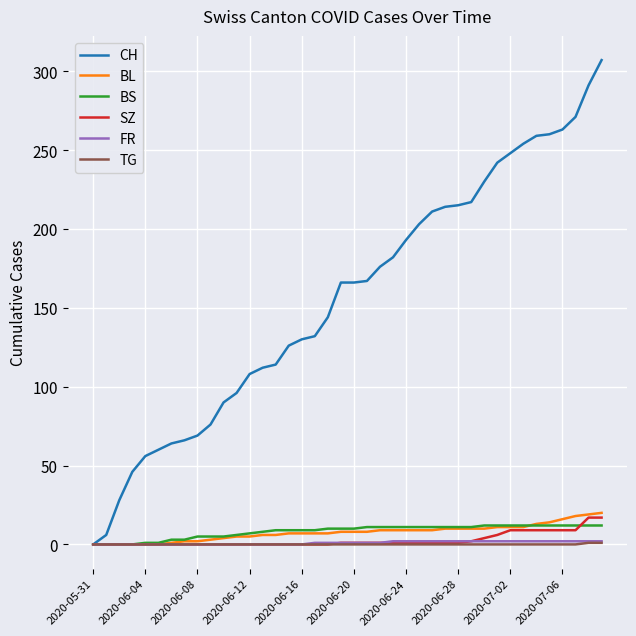

Which series has the largest total across all categories?

CH